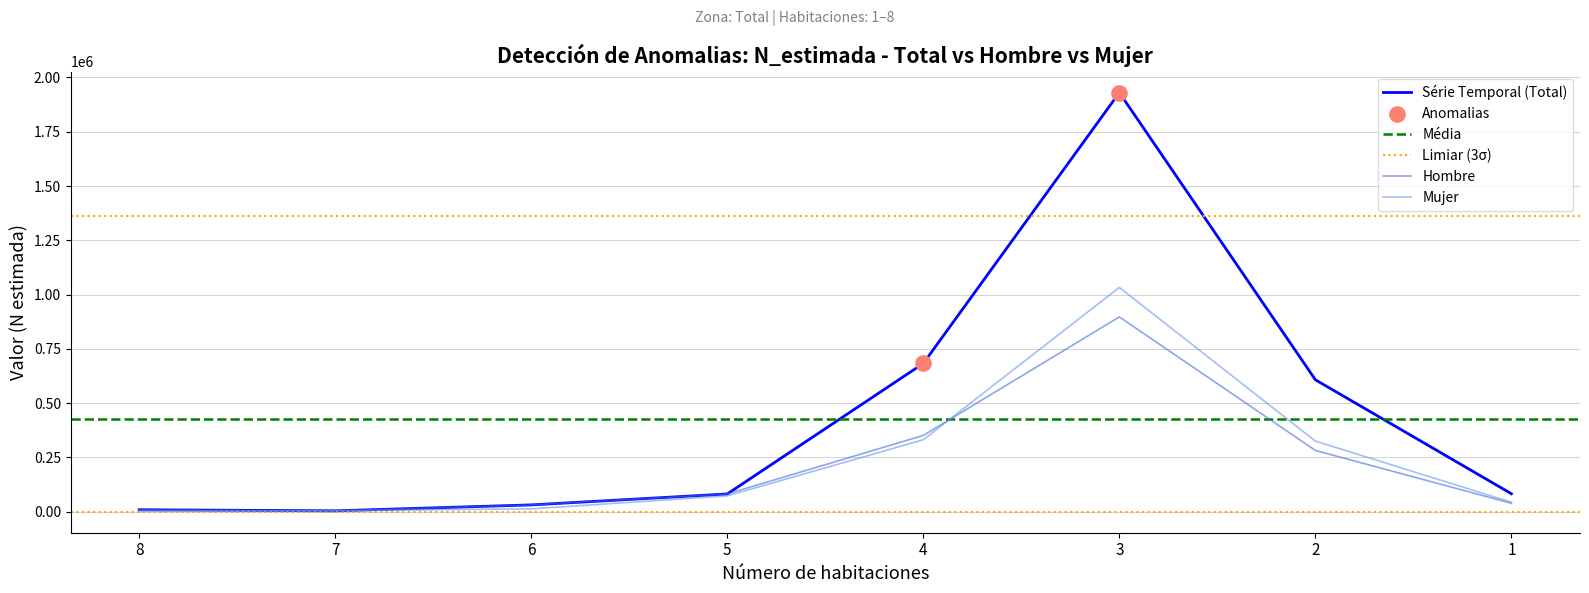

Which series contains the highest Y value?

N (estimada) Total